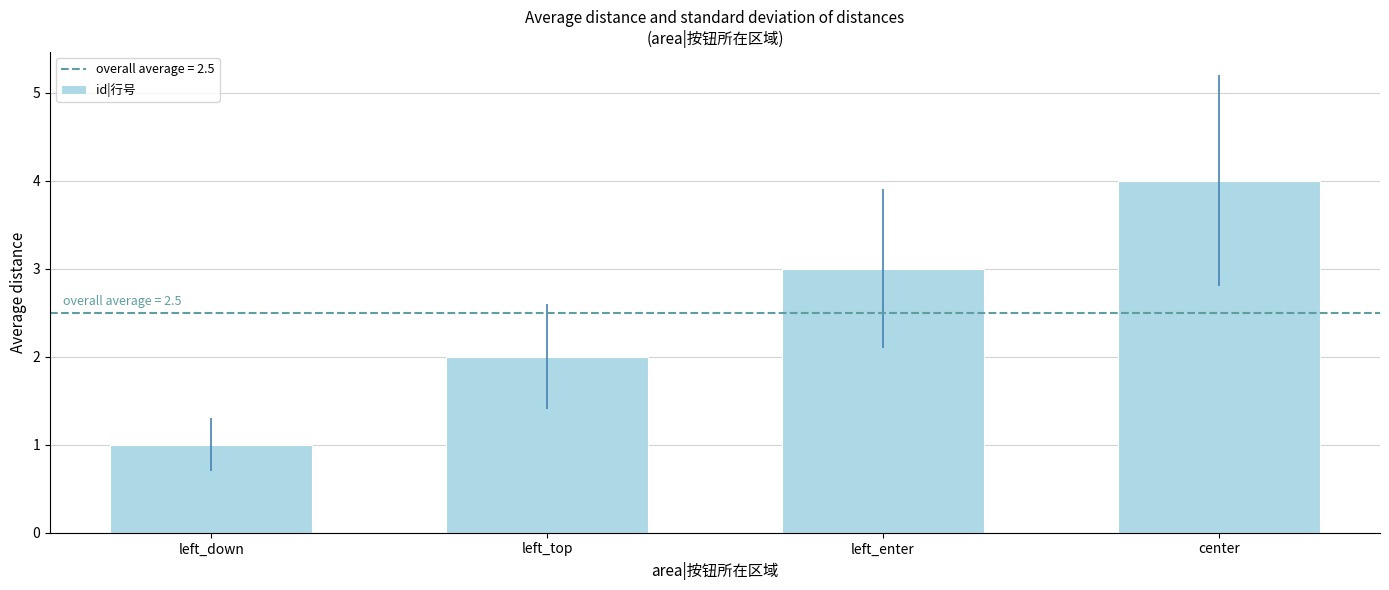

Where is the data nearest to the value 2?

left_top